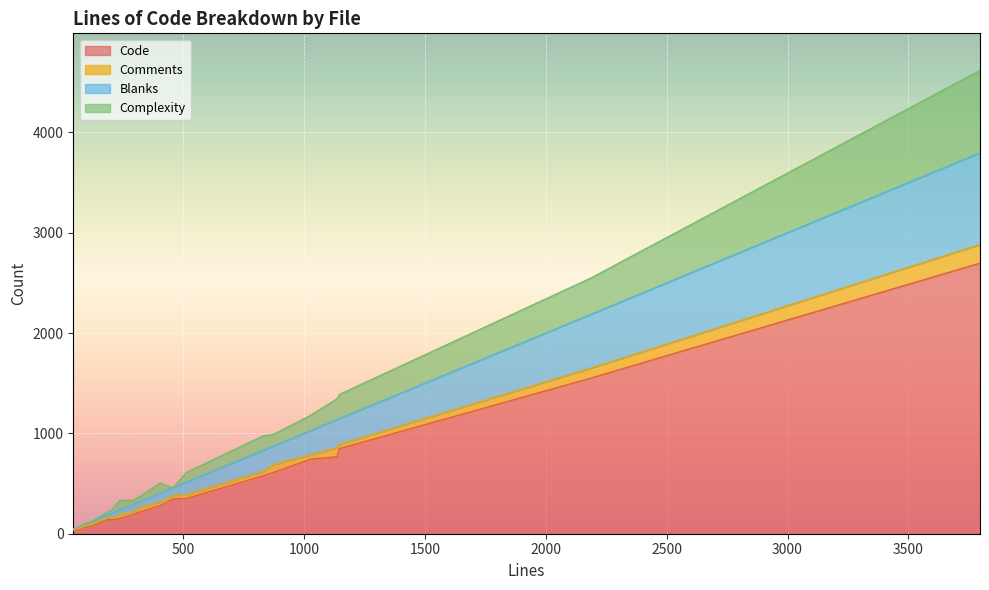

At 3, list the series in order from largest to smallest.

Code, Blanks, Complexity, Comments